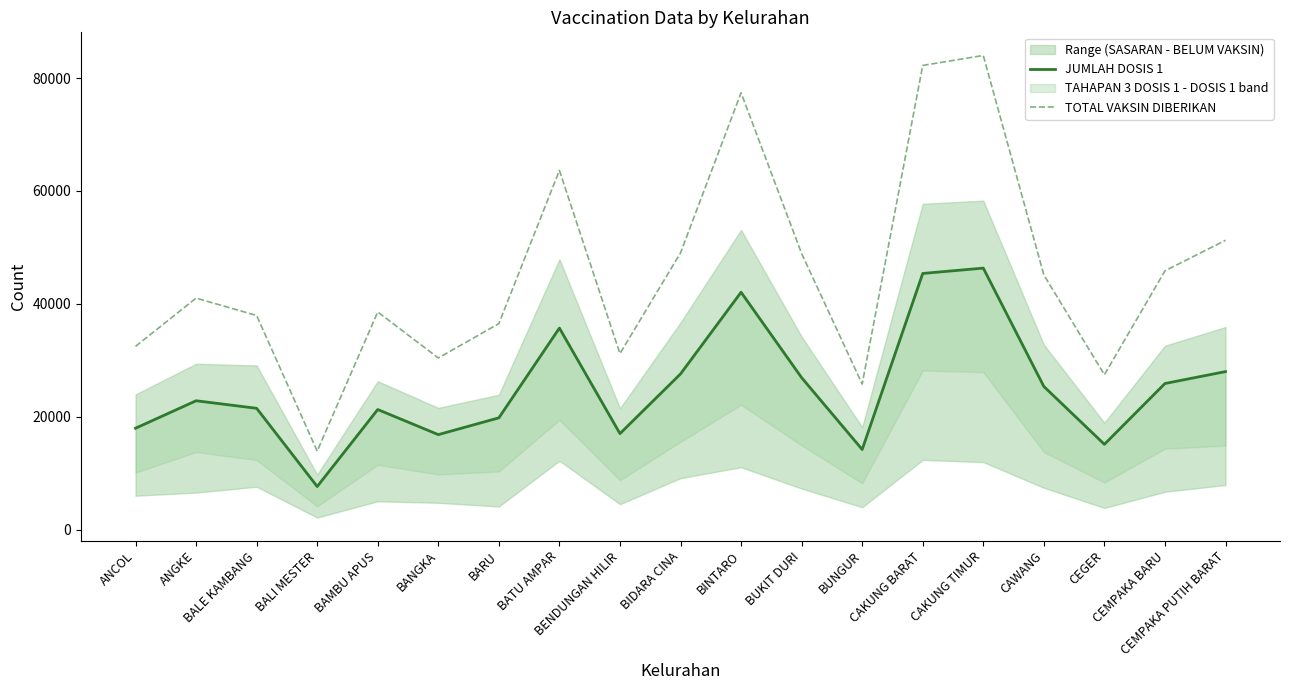

What is the sum of all JUMLAH DOSIS 1 values?

477270